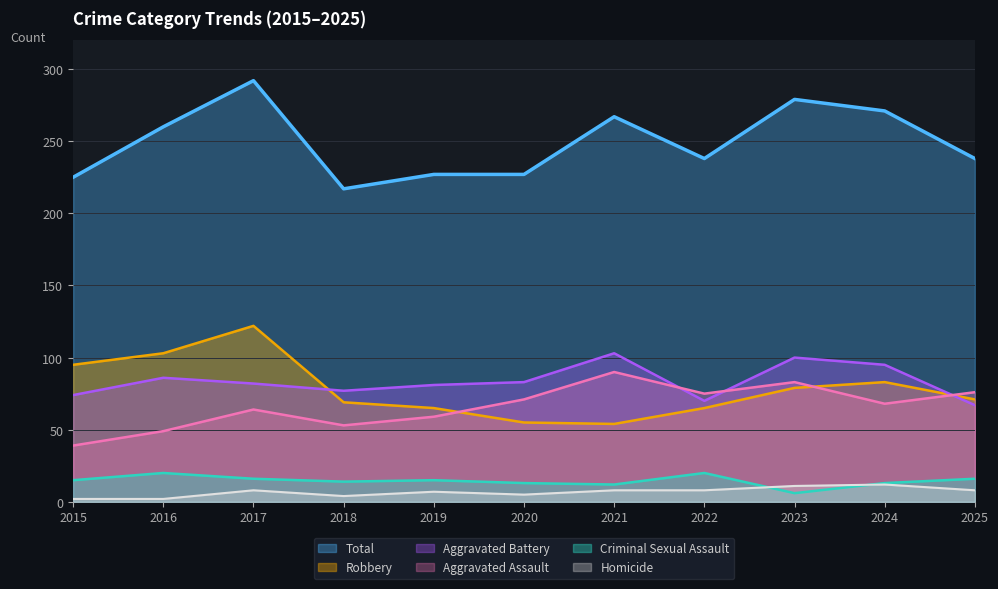

What is the minimum value shown in the chart?

2